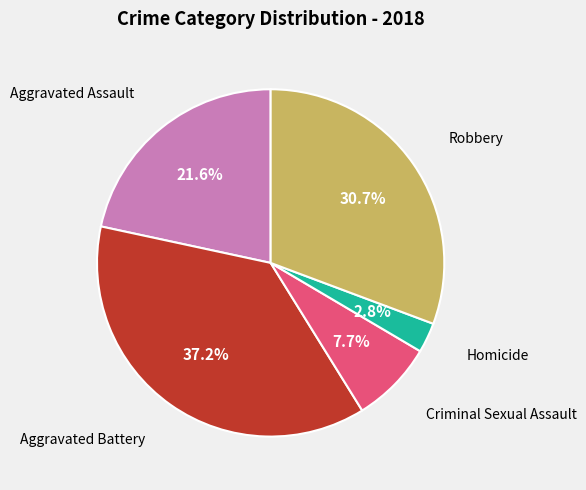

To the nearest percent, what is the average slice percentage?

20%